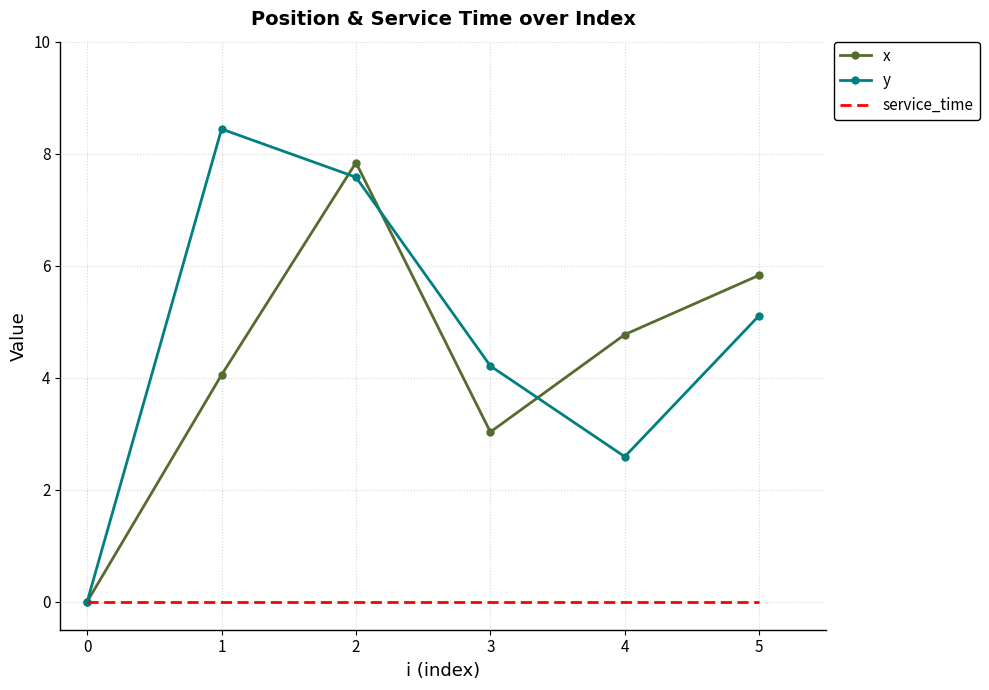

What is the greatest value displayed?

8.4